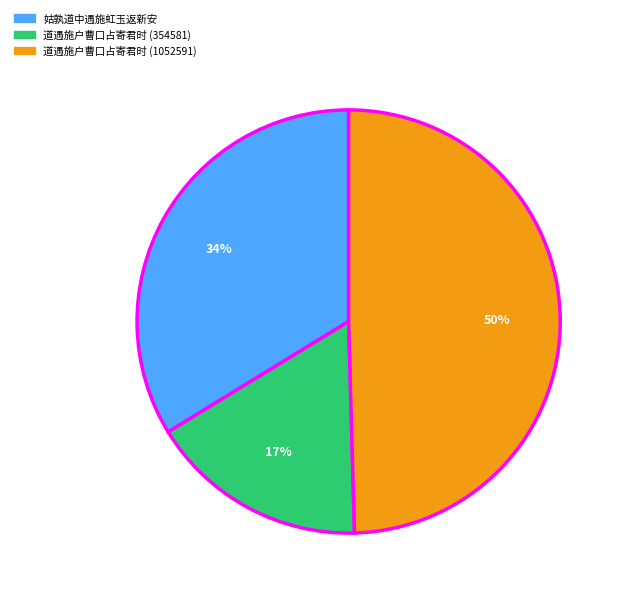

Combined, do 姑孰道中遇施虹玉返新安 and 道遇施户曹口占寄君时 (1052591) account for over 50%?

Yes